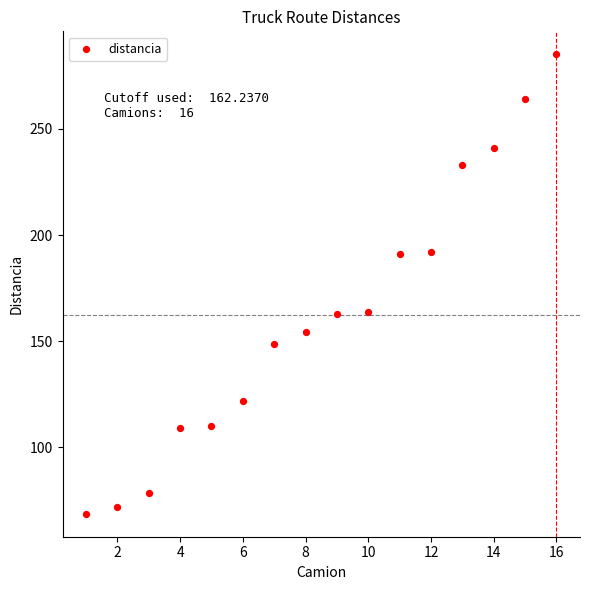

What is the range of X values (max minus min)?

15.0